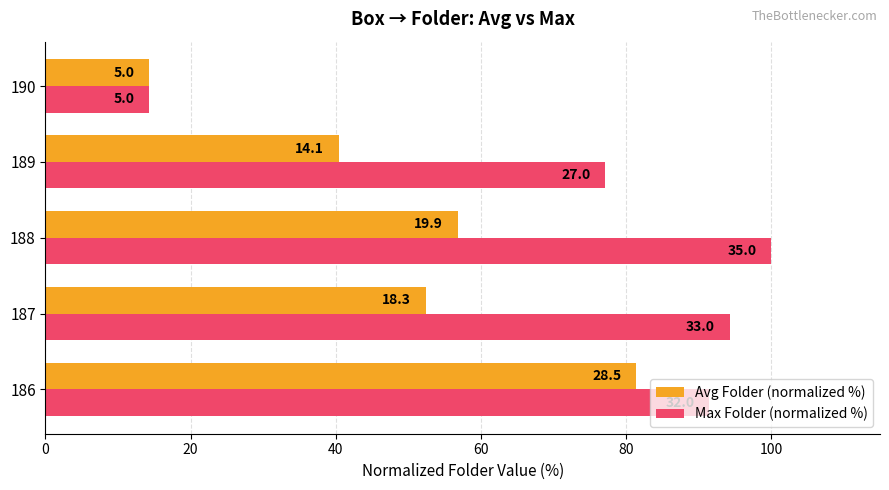

List the series in order of their peak value, lowest first.

Avg Folder (normalized %), Max Folder (normalized %)